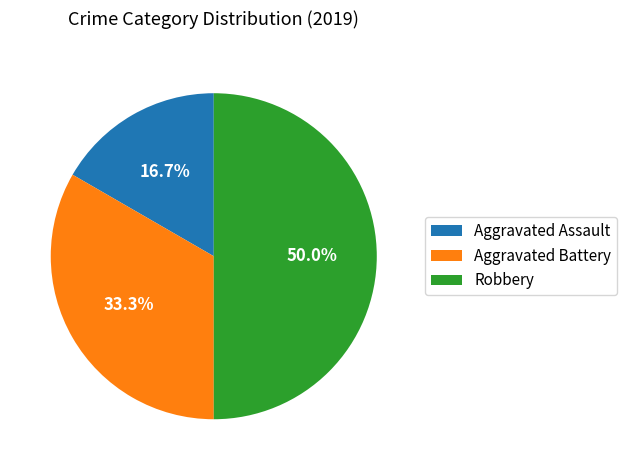

Is it true that Aggravated Assault is 17% of the pie?

True